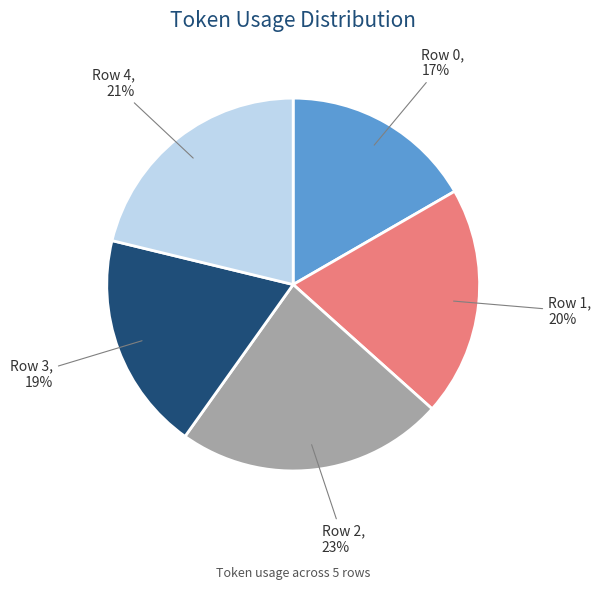

How many segments does this pie chart have?

5